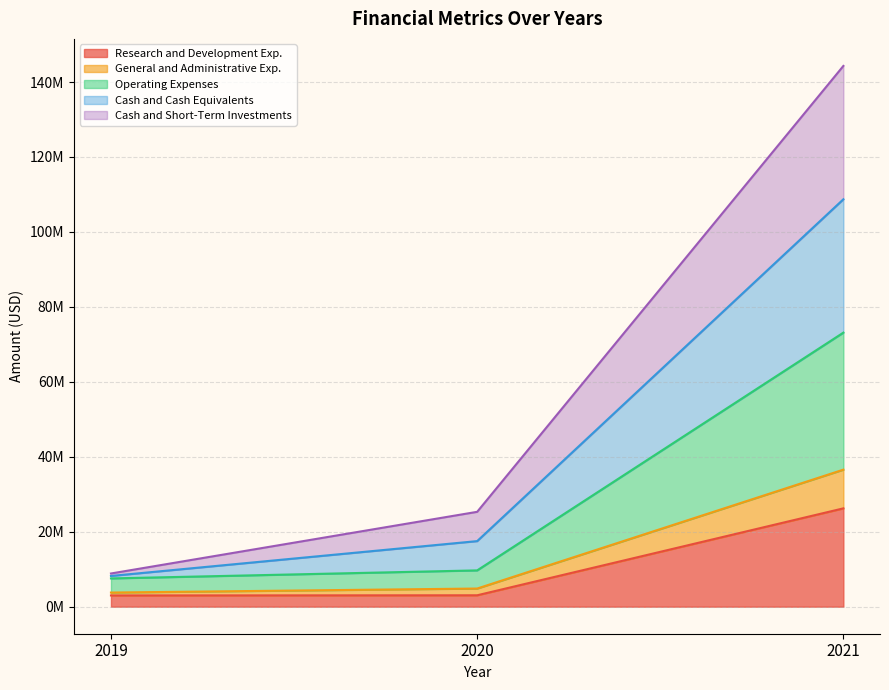

Does the chart have visible grid lines?

Yes